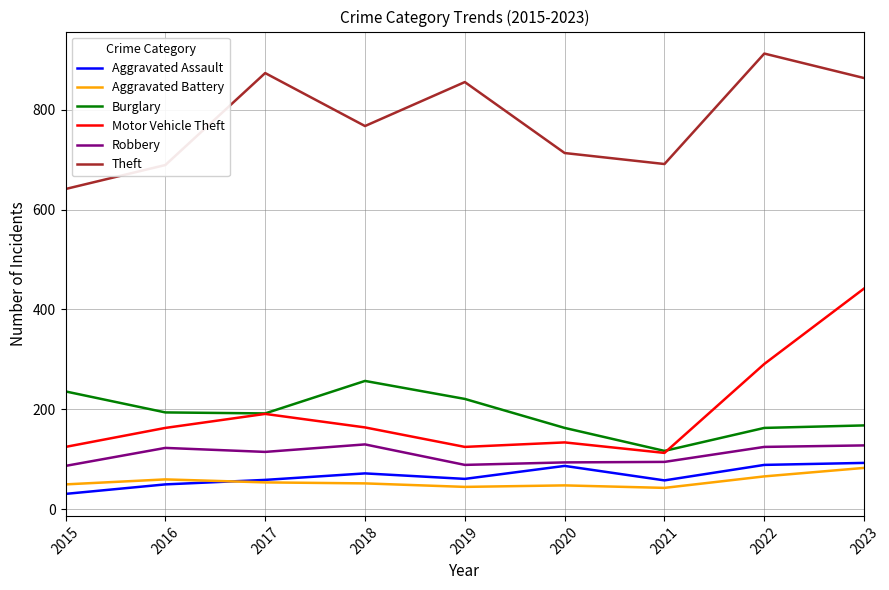

The value of Robbery at 2017 is 115. True or false?

True